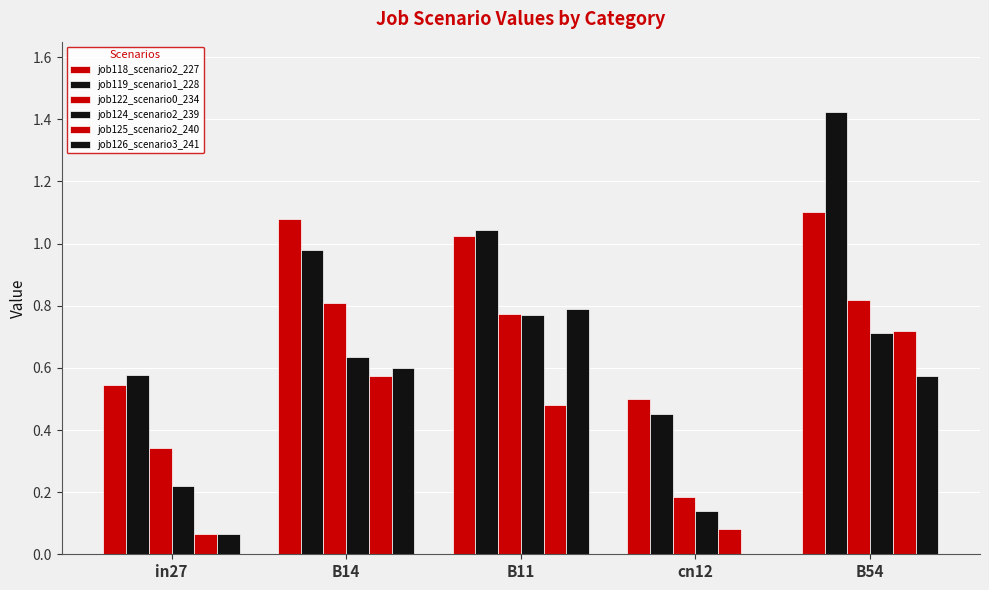

What is the sum of the job119_scenario1_228 values at B54 and B11?

2.5